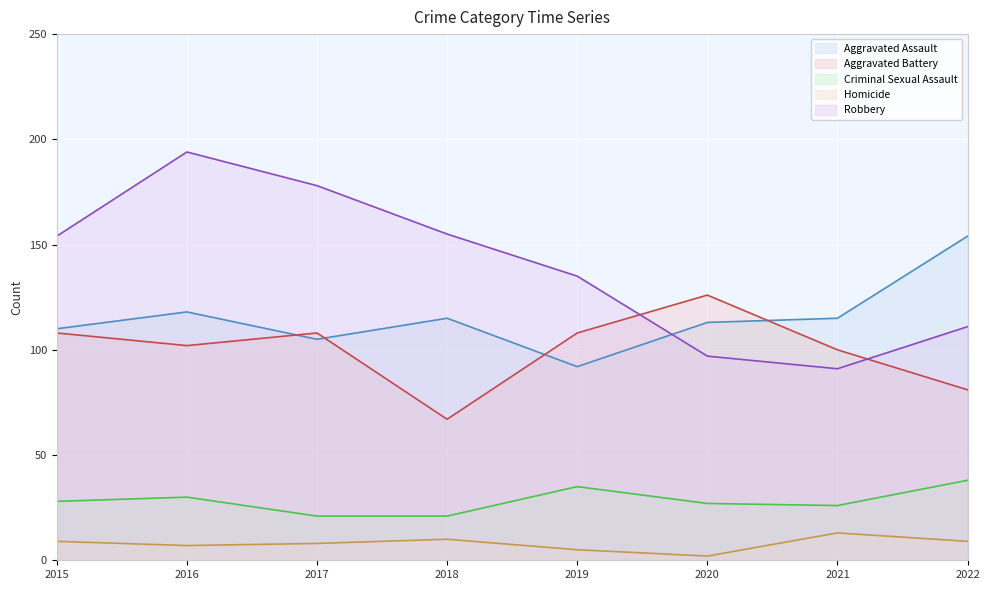

True or false: Criminal Sexual Assault and Aggravated Assault cross at least once.

False